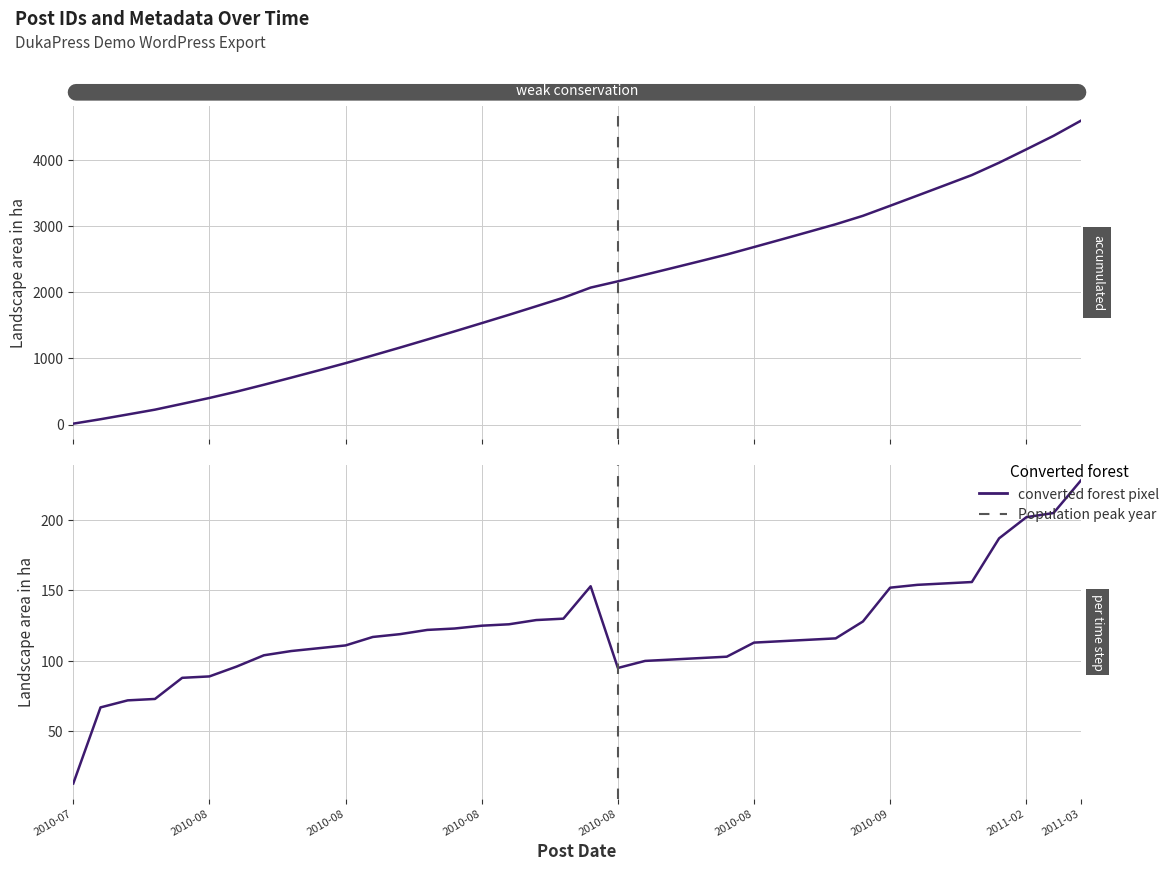

What is the sum of all post_id values?

4599